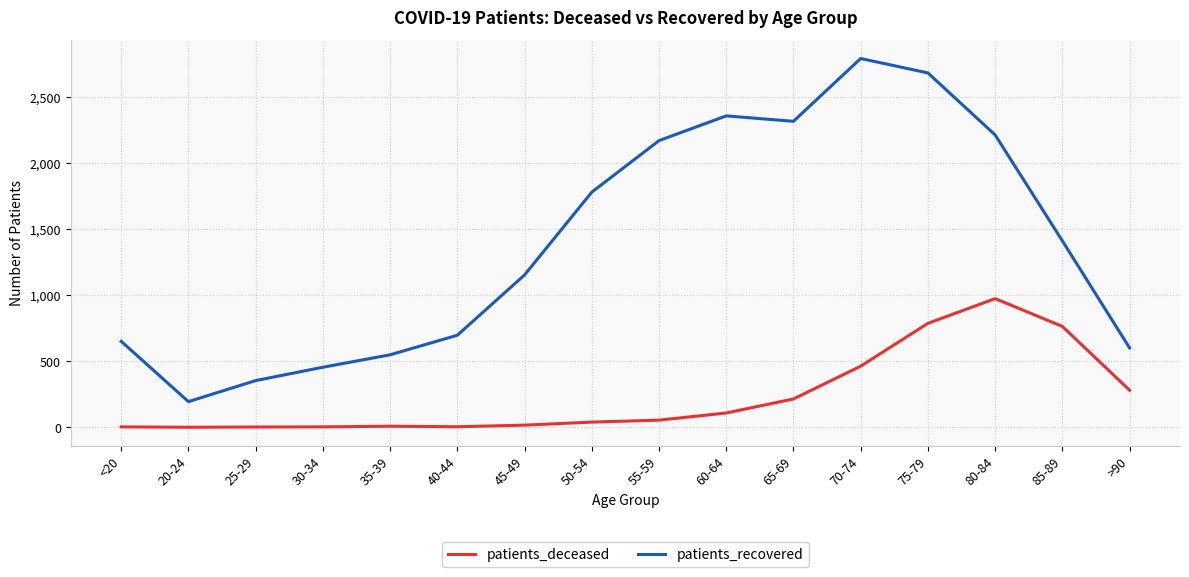

What are all the series names shown in the legend?

patients_deceased, patients_recovered